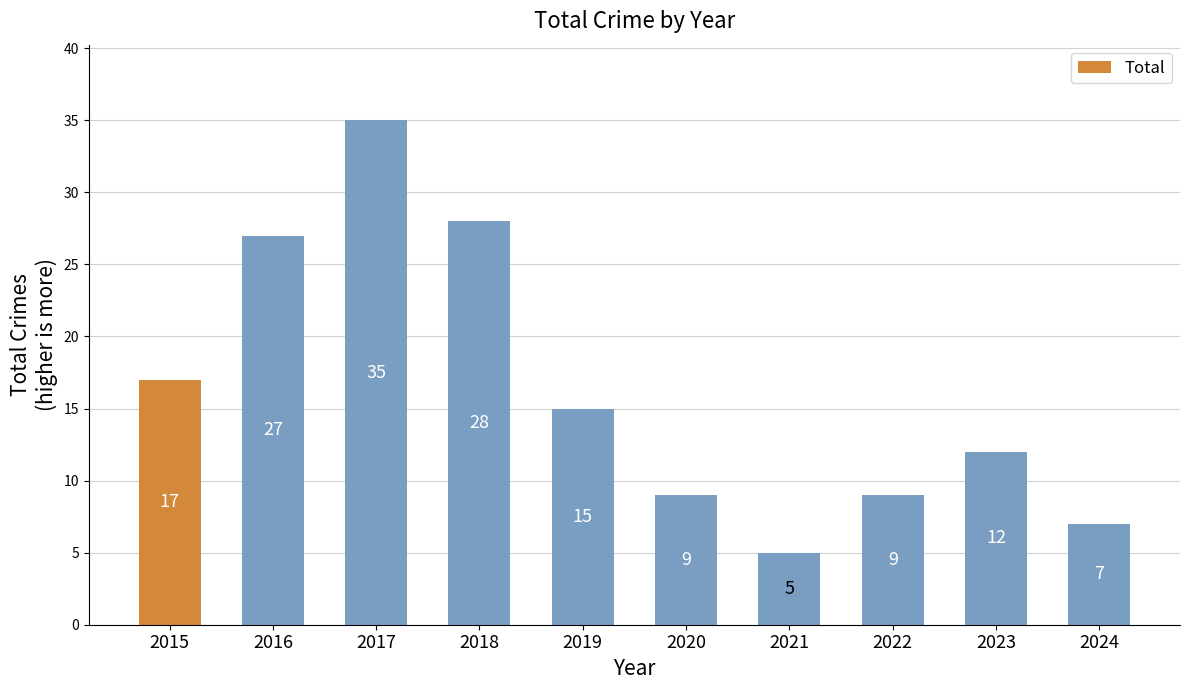

What is the smallest value displayed?

5